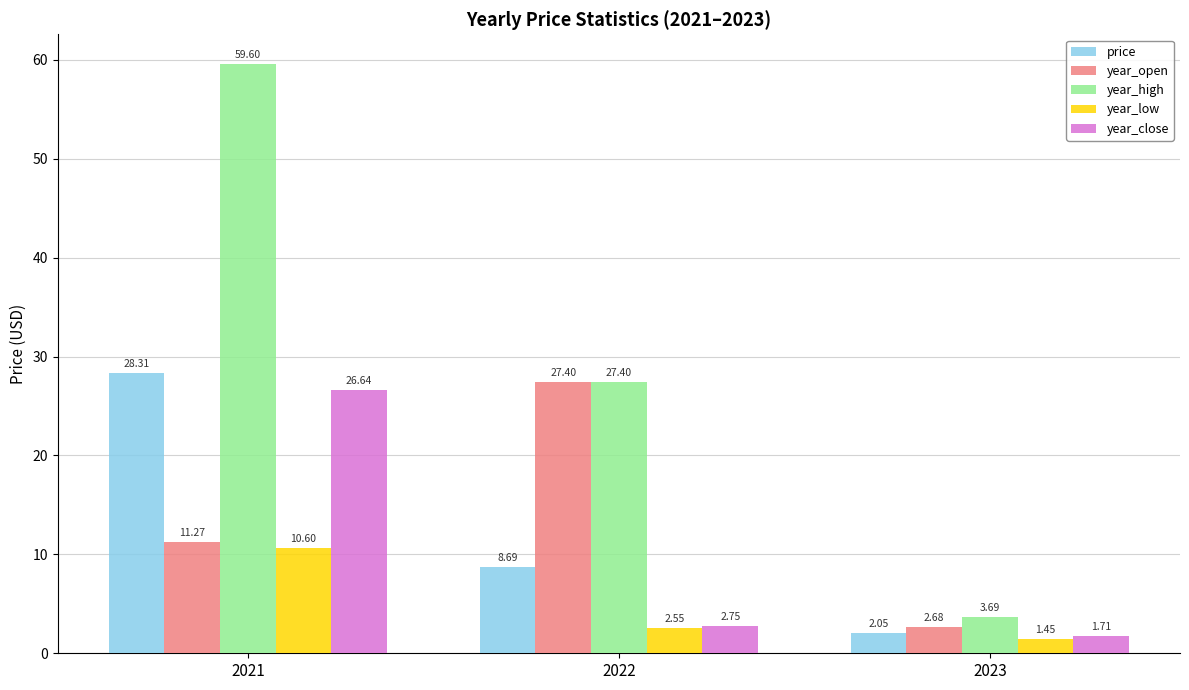

Is the value of year_close at 2023 greater than the value of year_open at 2023?

No